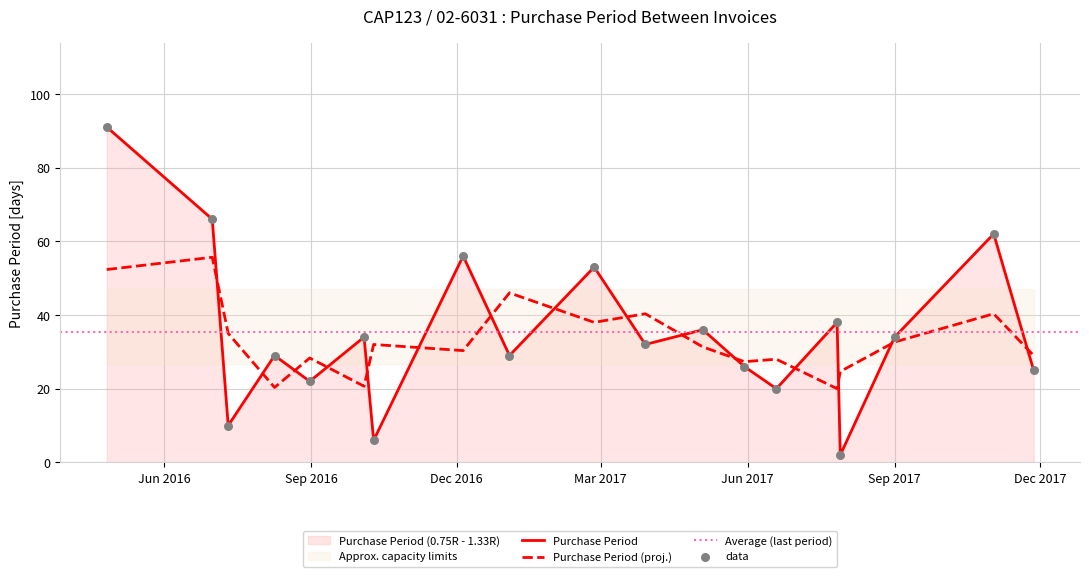

What is the ratio of the value at 2016-07-11 to the value at 2017-11-02?

0.2